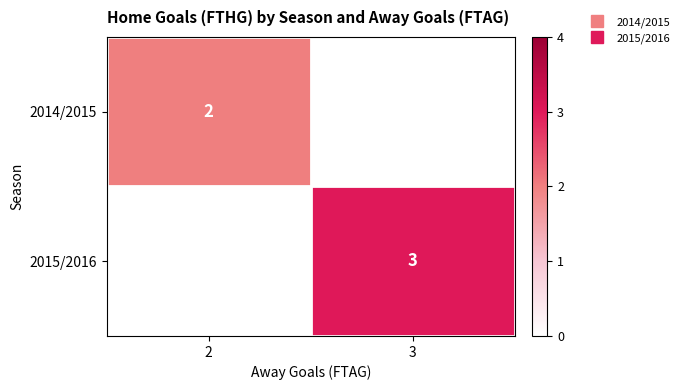

Which label corresponds to the smallest value in the chart?

3